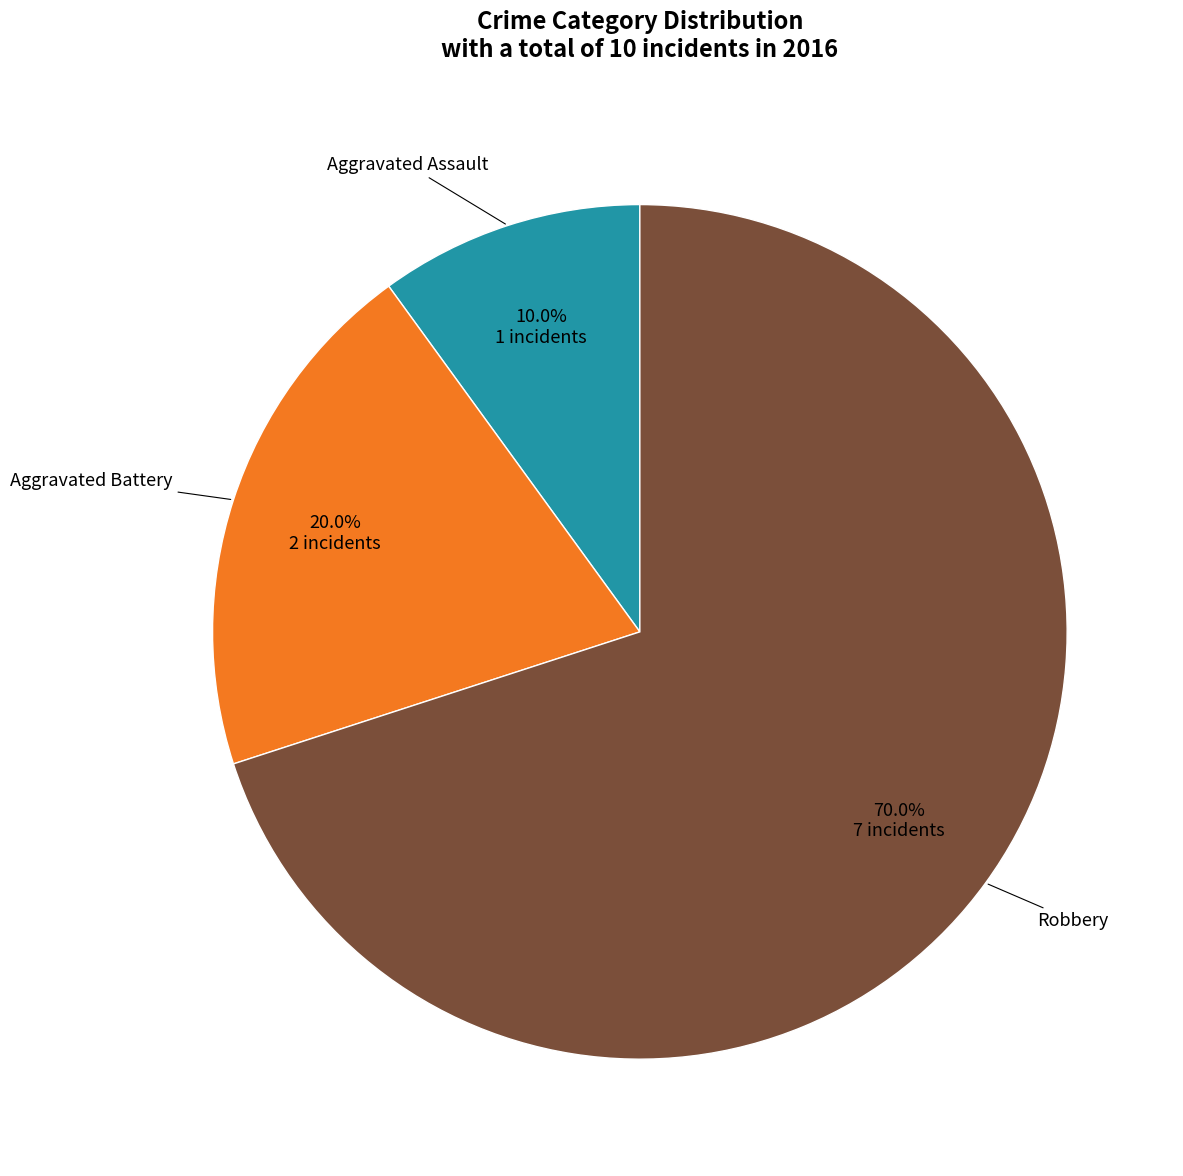

Is there any slice that represents more than half of the pie?

Yes